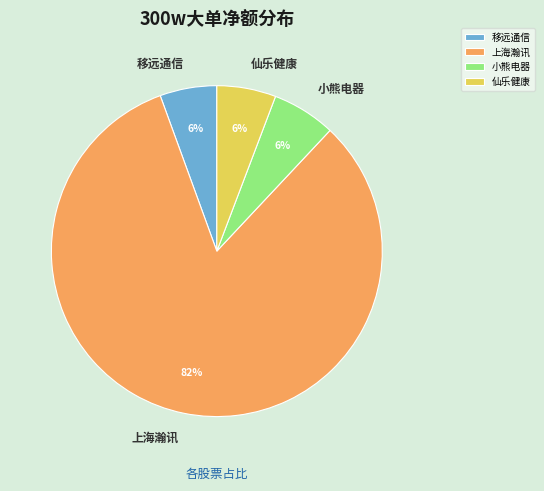

Do 移远通信 and 小熊电器 together represent more than half of the pie?

No